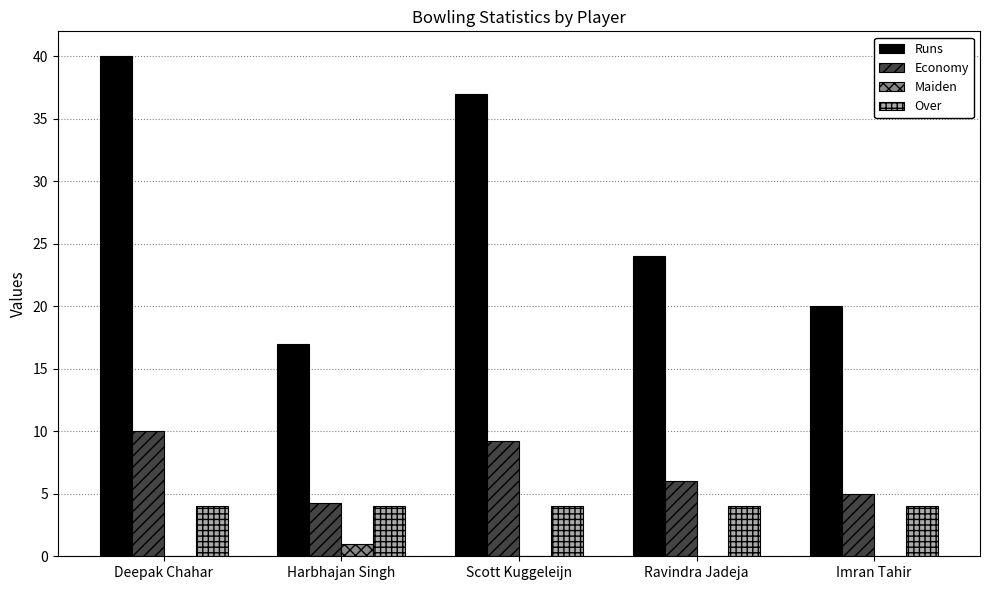

Are the bars grouped side by side (vs. stacked)?

Yes